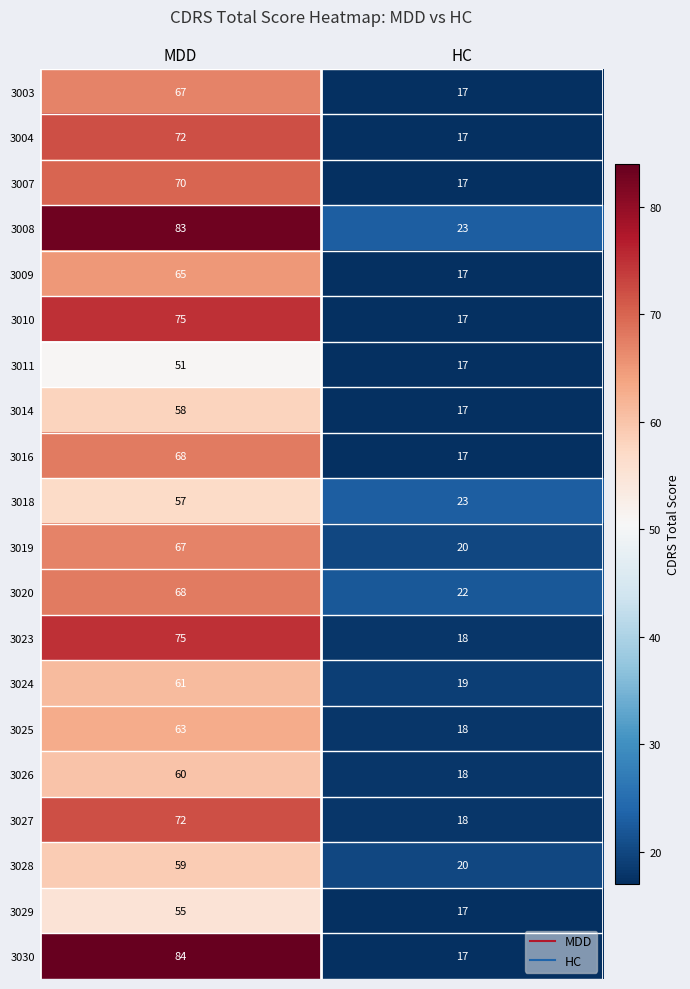

True or false: 3008 has a value of 34 at HC.

False